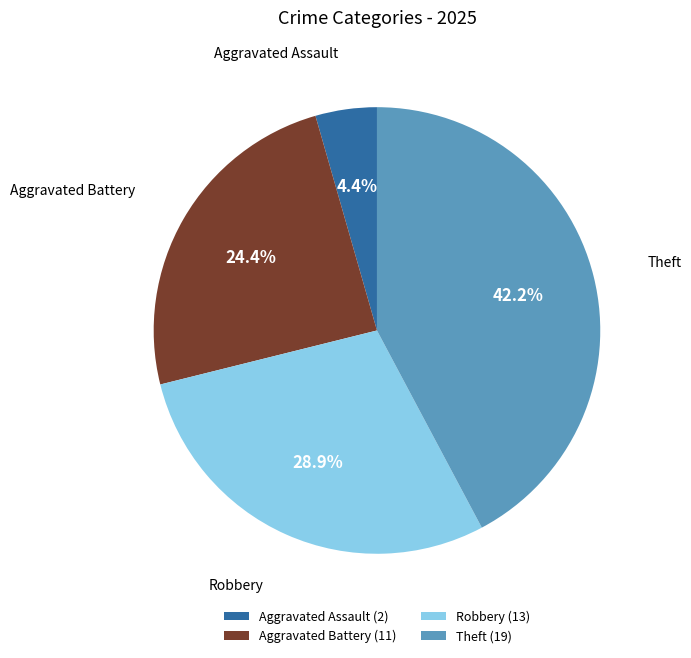

Which has a higher value, Aggravated Battery (11) or Theft (19)?

Theft (19)